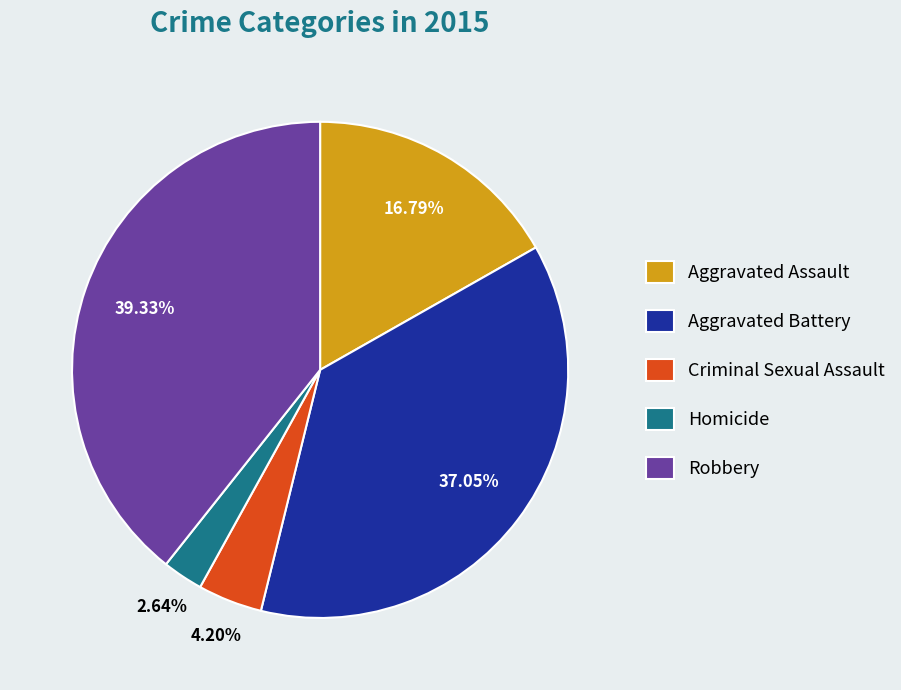

Which slice is the smallest?

Homicide